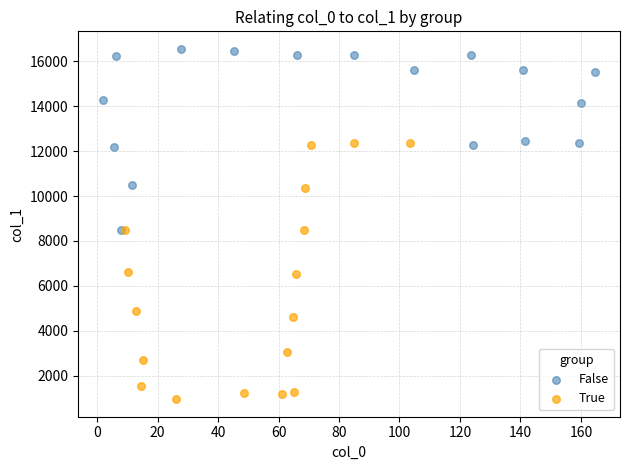

Which series contains the lowest Y value?

True